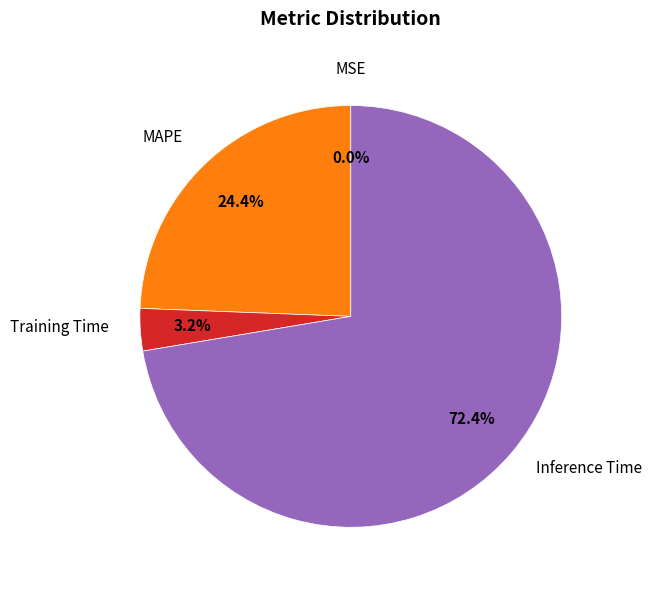

Does any single category account for the majority?

Yes